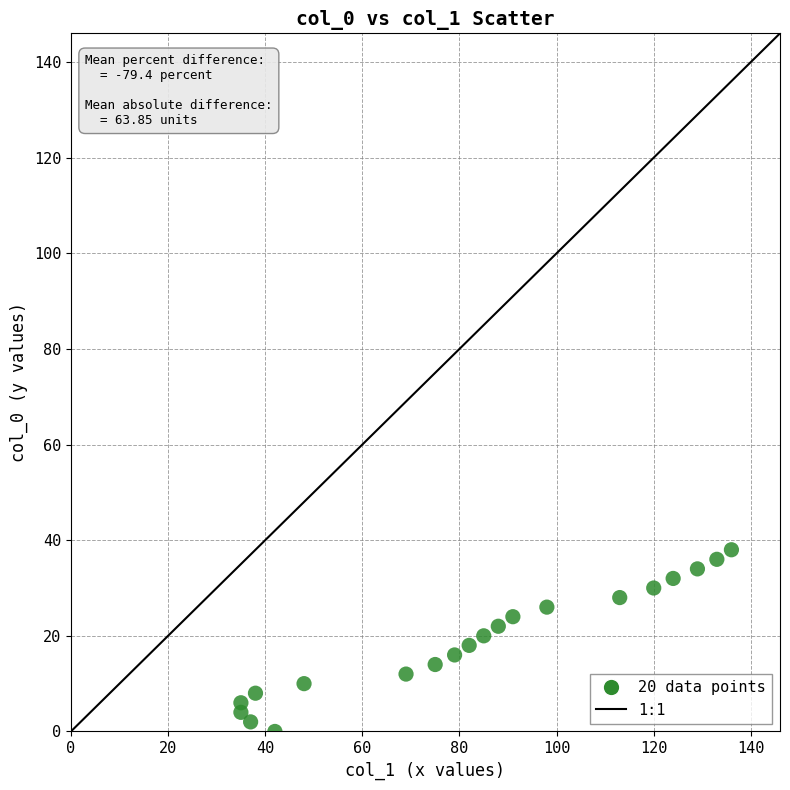

What is the range of Y values (max minus min)?

38